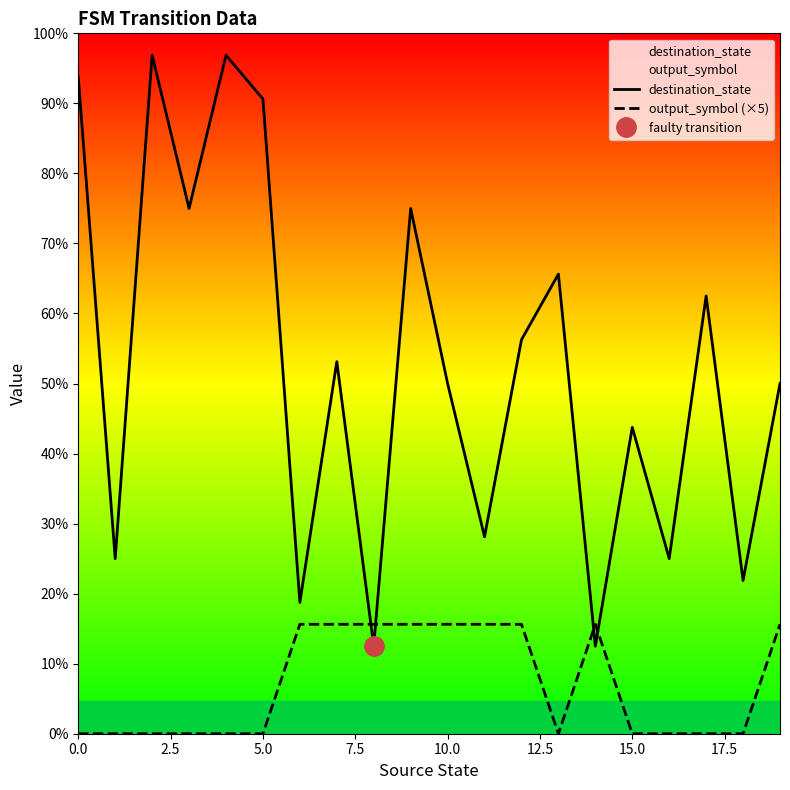

What is the difference between the maximum and minimum values in the destination_state series?

27